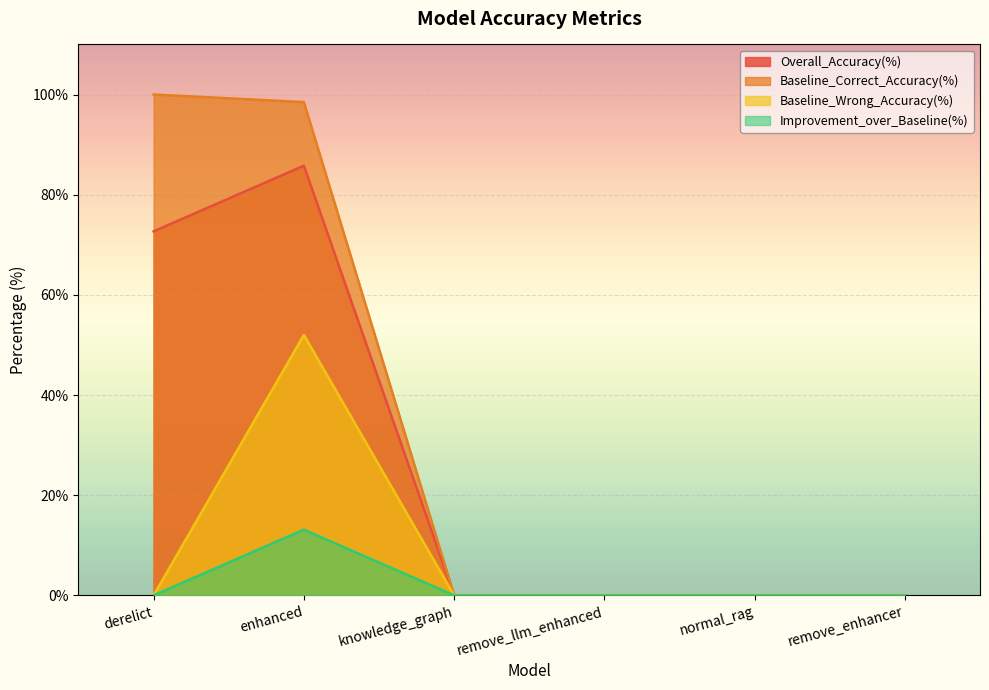

How many values in the Baseline_Correct_Accuracy(%) series exceed 0?

2